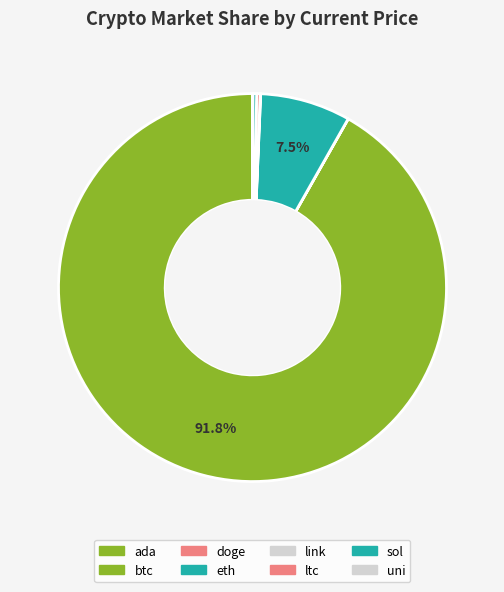

How many segments does this pie chart have?

8